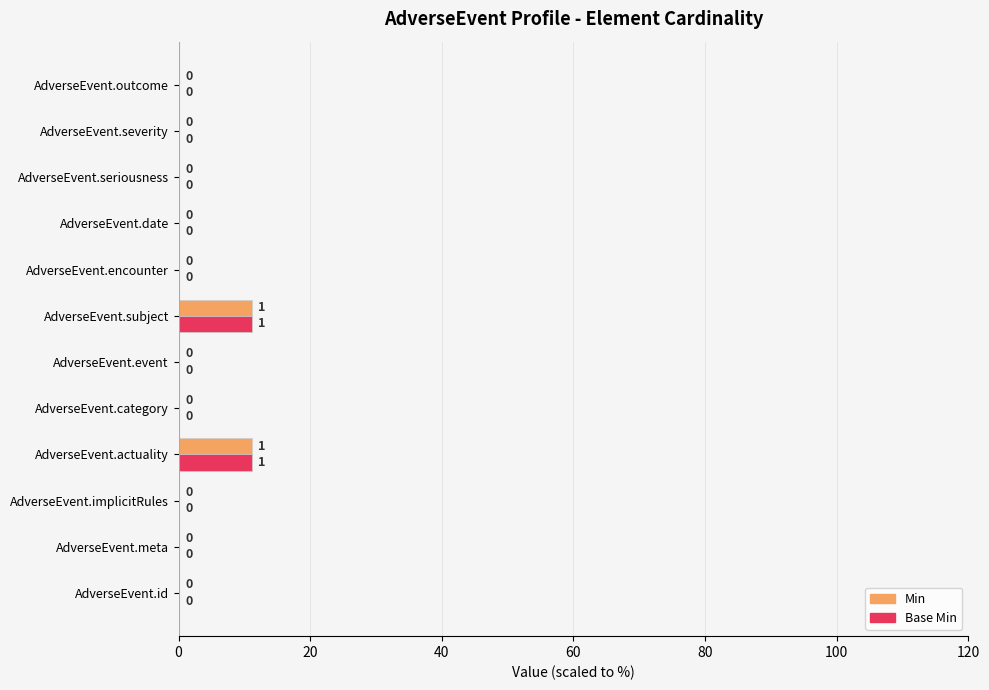

What is the maximum value shown in the chart?

11.1